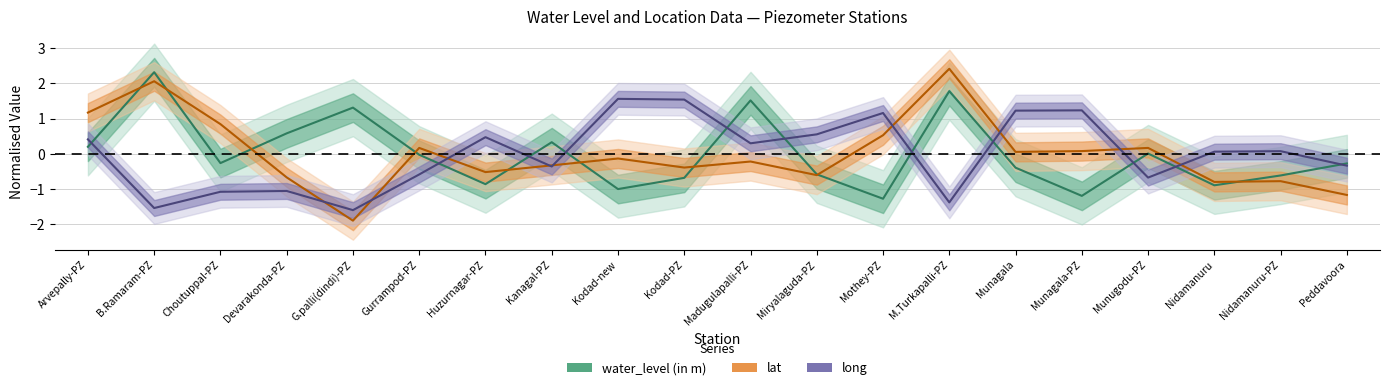

What is the spread (max minus min) of values at Devarakonda-PZ?

1.6